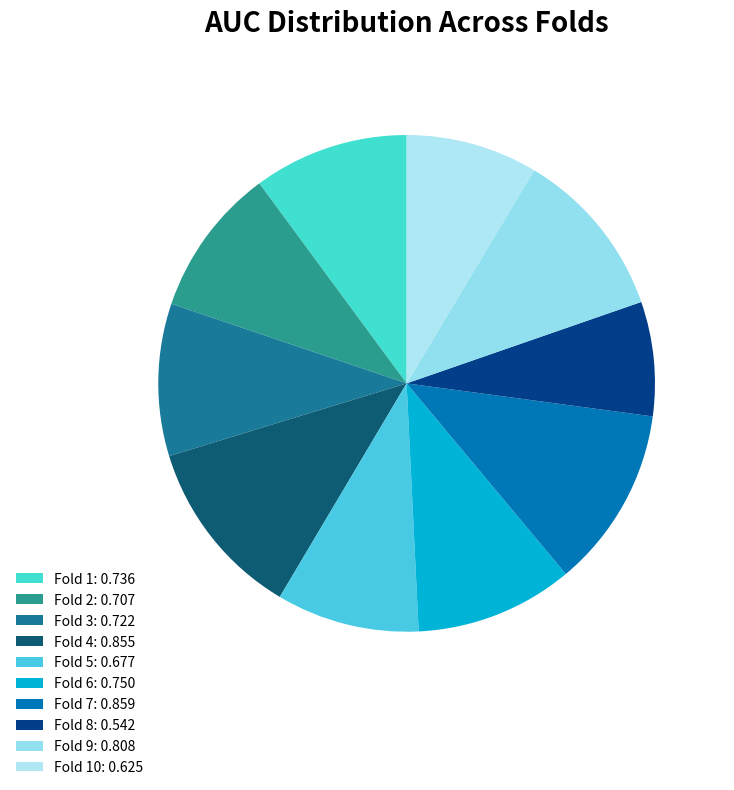

Is there a majority slice in this chart?

No